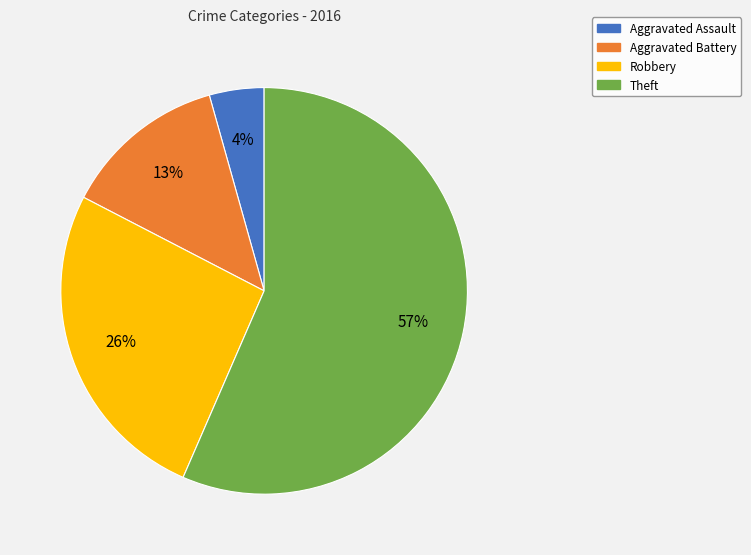

Count the number of slices in the pie.

4